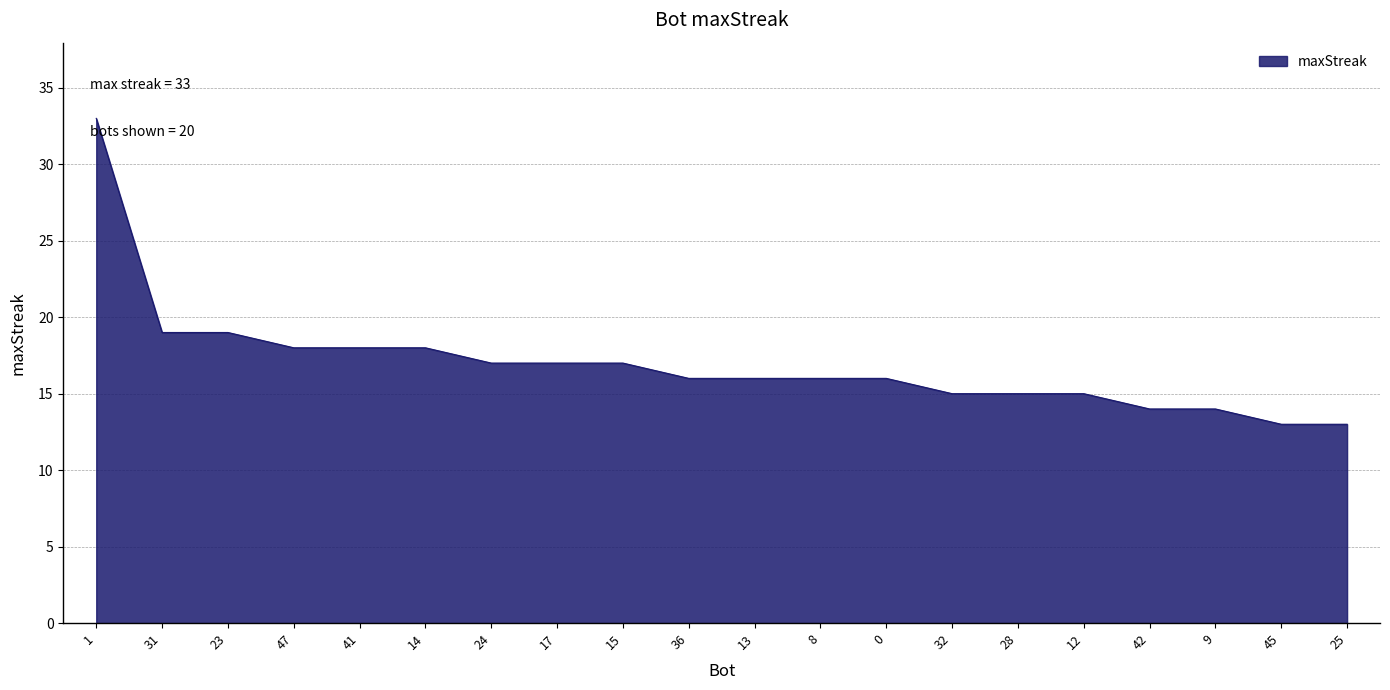

Reading right to left, what are all the values shown in this chart?

13	13	14	14	15	15	15	16	16	16	16	17	17	17	18	18	18	19	19	33